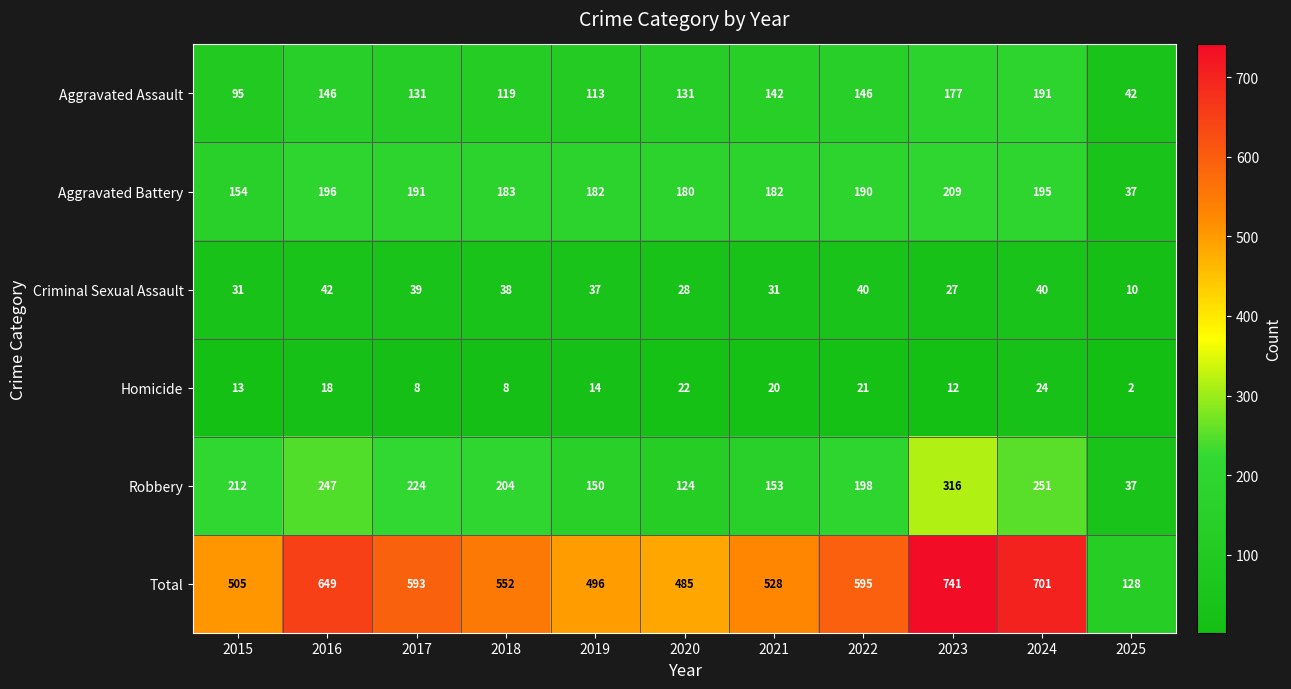

Count the number of data series in this chart.

6